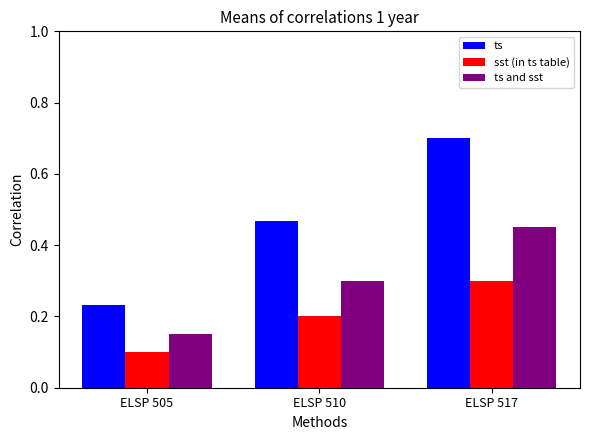

What are all the series names shown in the legend?

ts, sst (in ts table), ts and sst